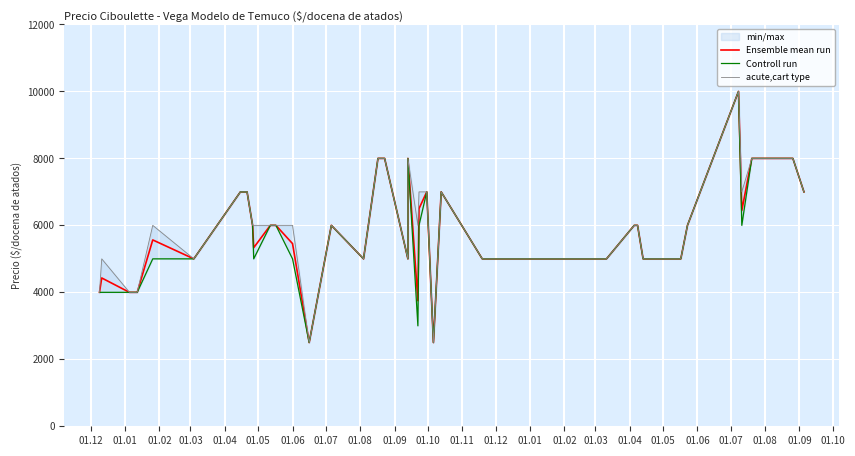

True or false: Controll run has more than 1 interior local peaks.

True